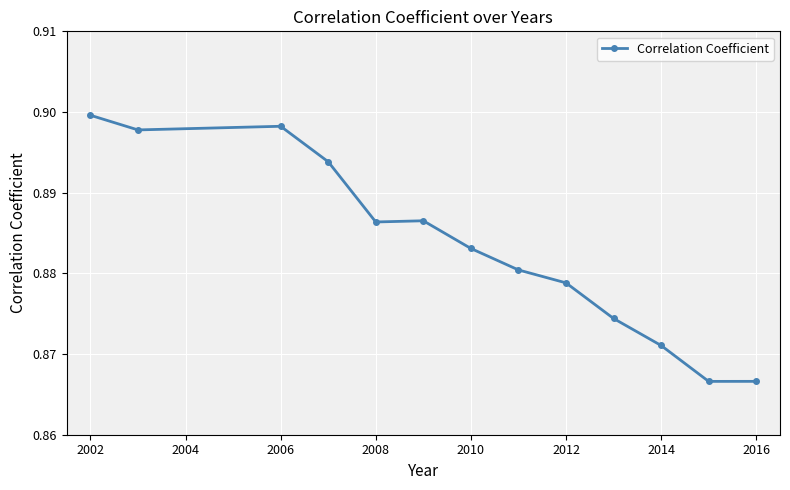

Count the values in the range 0 to 1.

13